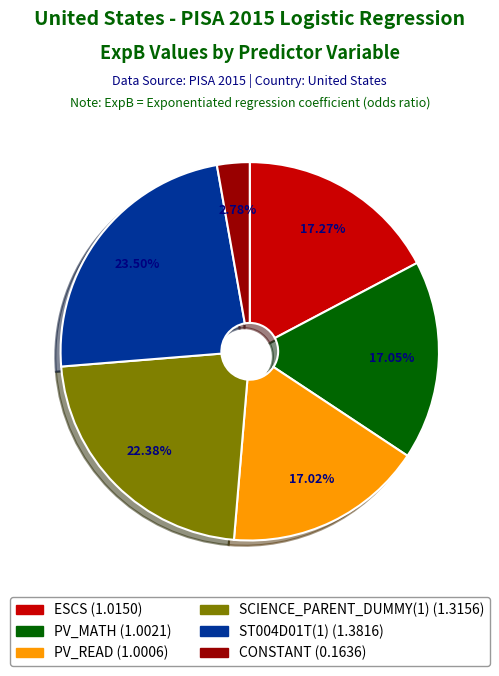

Which category has the biggest portion of the pie?

ST004D01T(1)